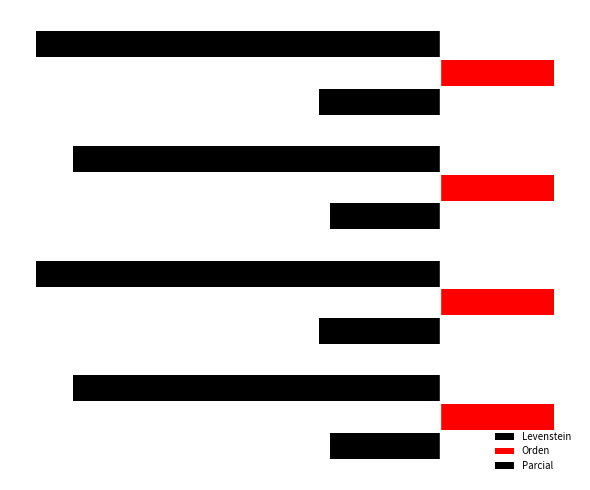

Reading left to right, extract all data points from this chart.

Levenstein: -16.3	-17.9	-16.3	-17.9
Orden: 0.2	0.2	0.2	0.2
Parcial: -54.5	-60.0	-54.5	-60.0